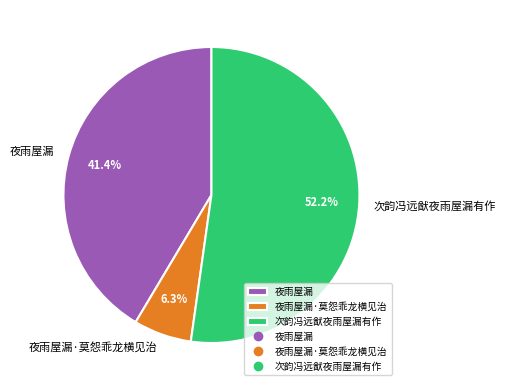

What percentage is NOT represented by 夜雨屋漏·莫怨乖龙横见治?

93.7%